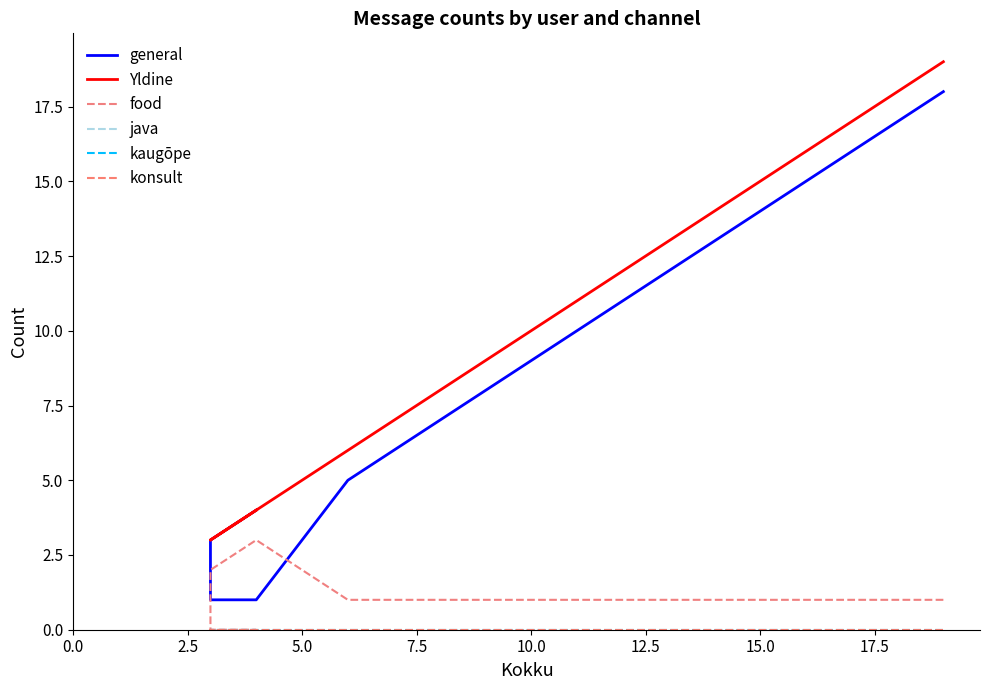

True or false: general and java cross at least once.

False